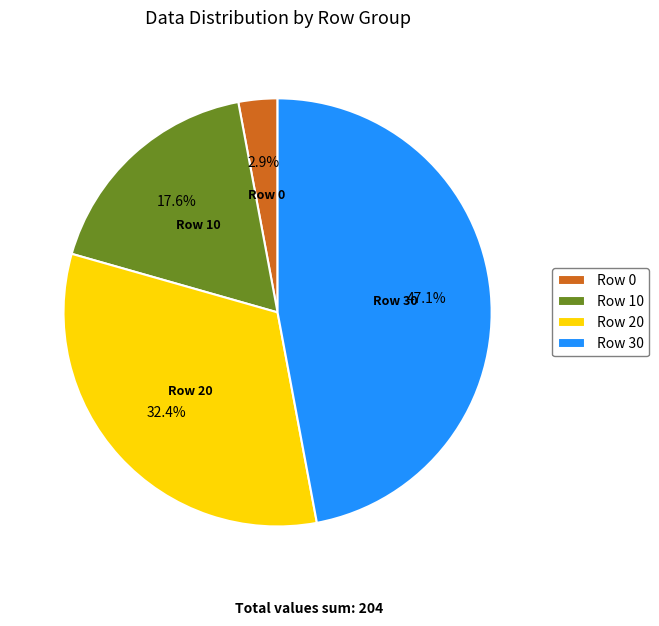

Rank the categories by value from highest to lowest.

Row 30, Row 20, Row 10, Row 0